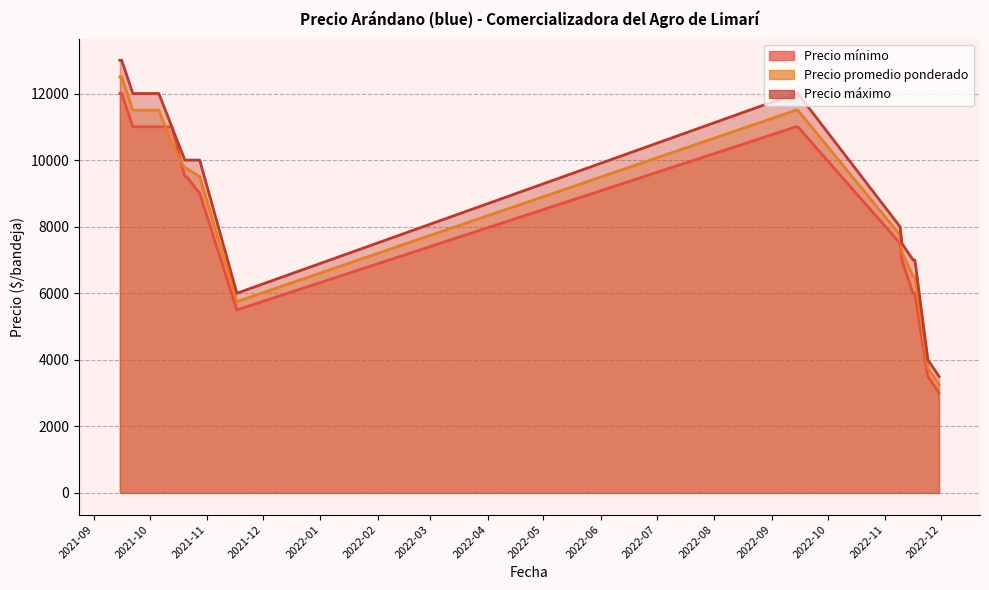

The Precio promedio ponderado series shows 20933 at 2021-09-15. True or false?

False